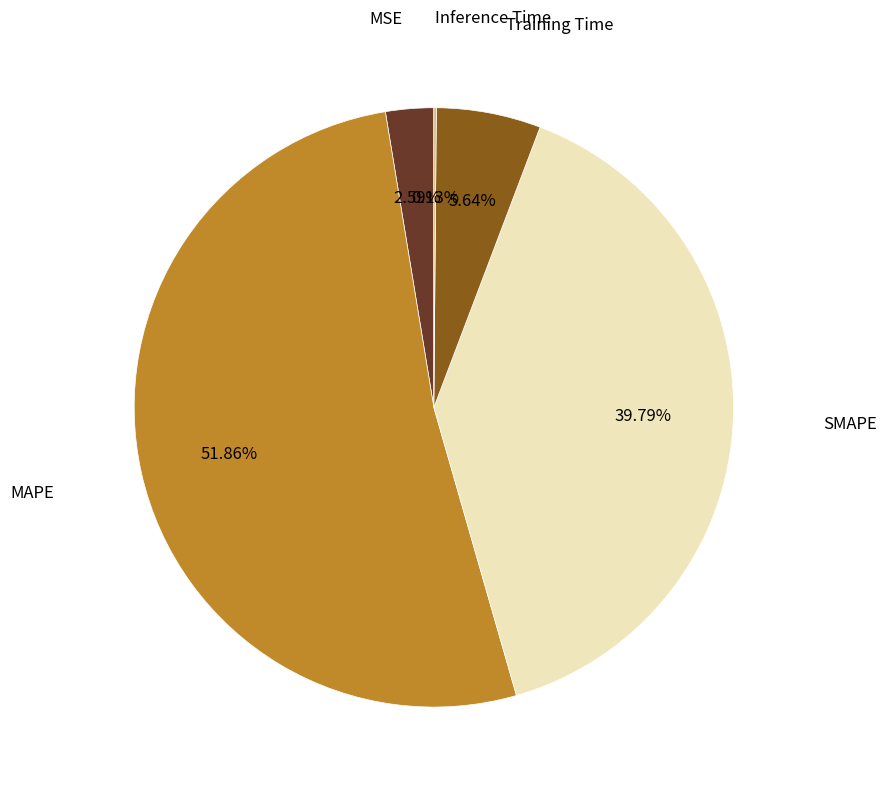

Is there any slice that represents more than half of the pie?

Yes